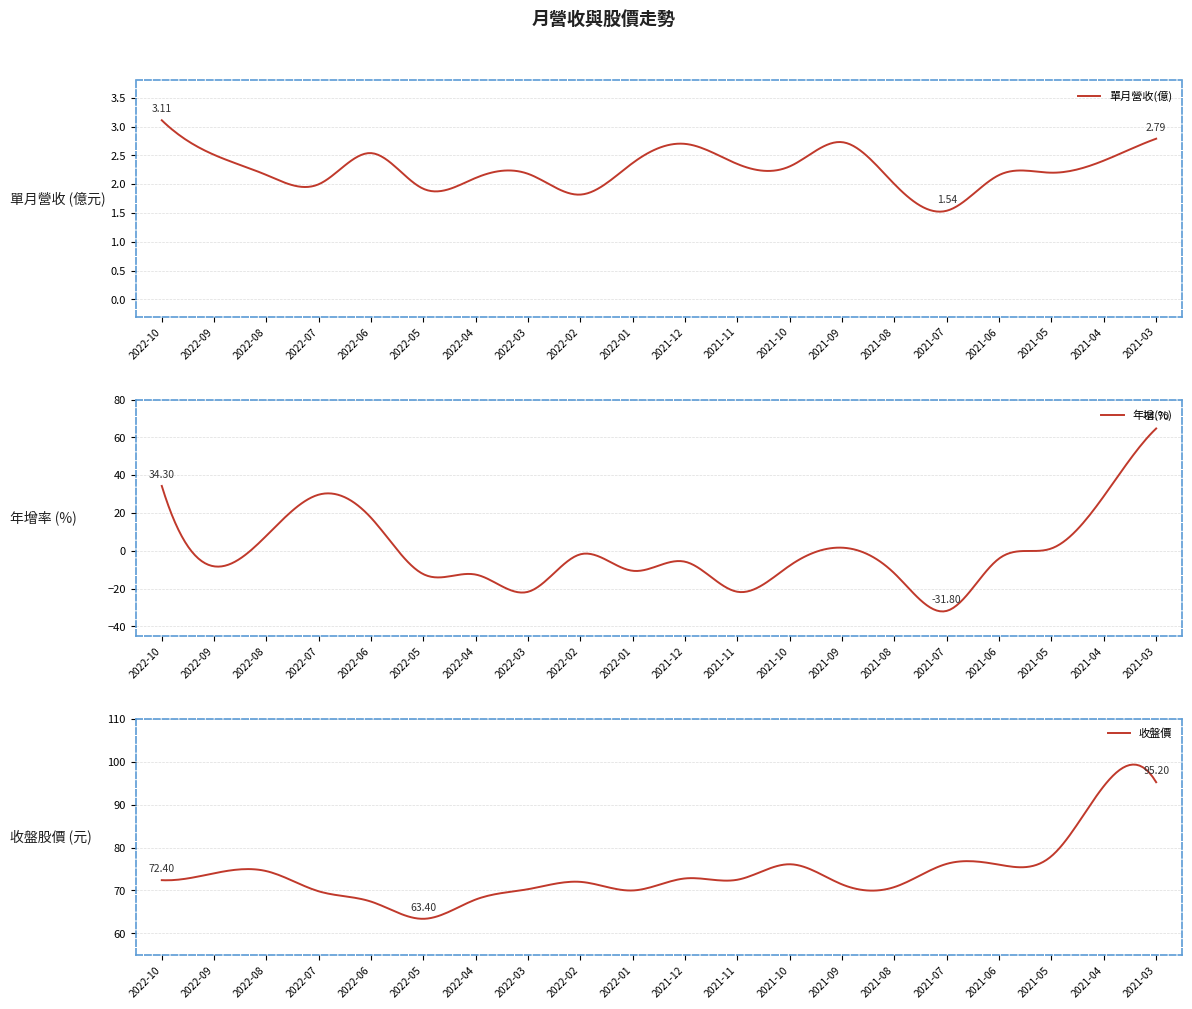

Where is the first local maximum for 收盤價?

2022-08